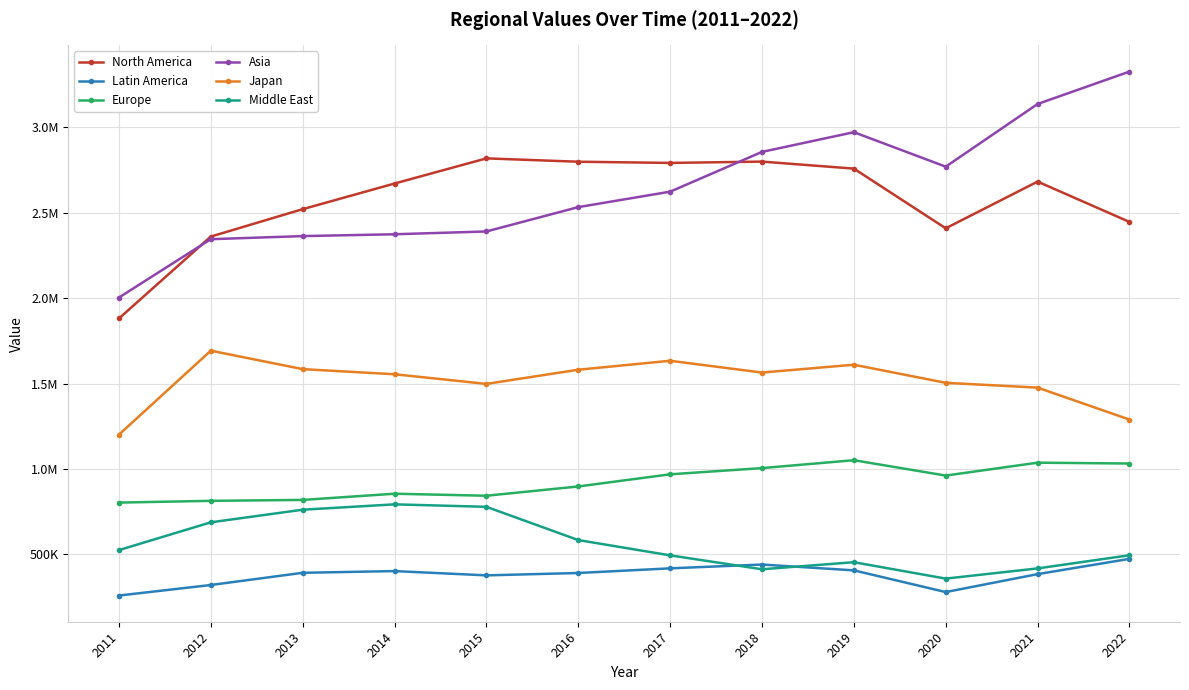

What is the sum of all Europe values?

11090922